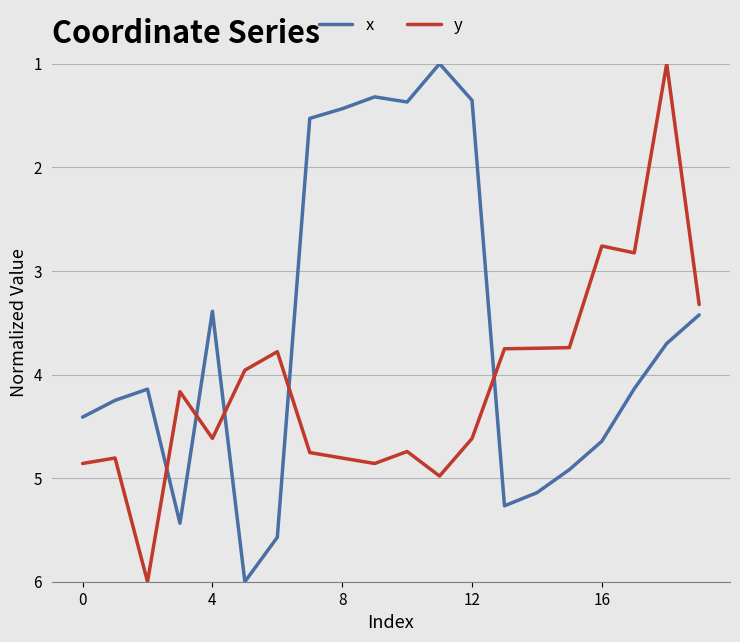

List the series in order of their overall mean, highest first.

y, x